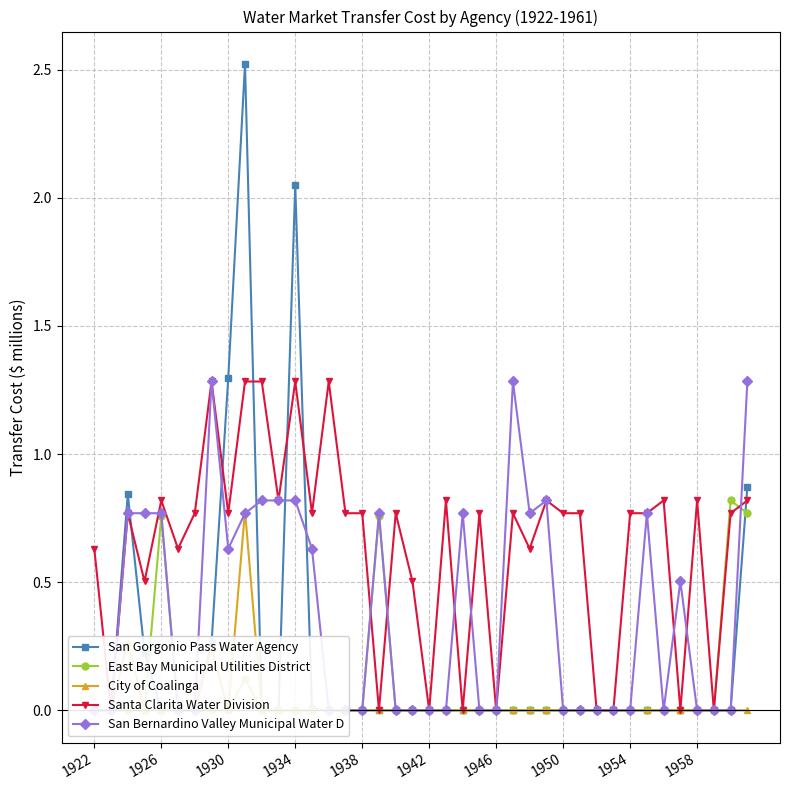

True or false: East Bay Municipal Utilities District has more than 0 points higher than both neighbors.

True